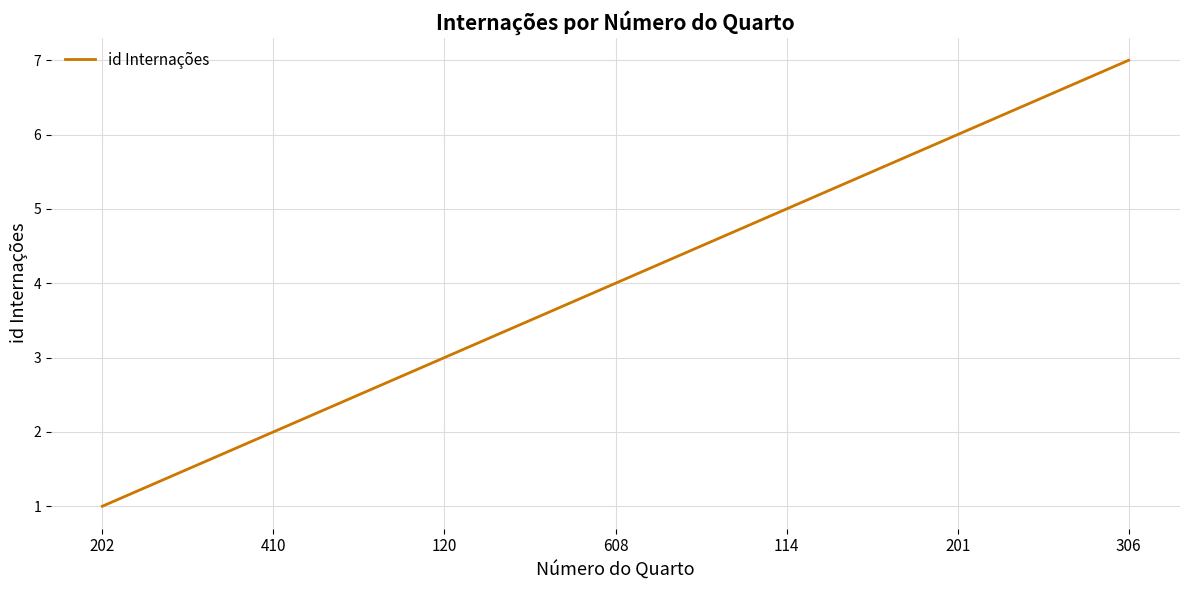

List the labels in order of value, smallest first.

202, 410, 120, 608, 114, 201, 306